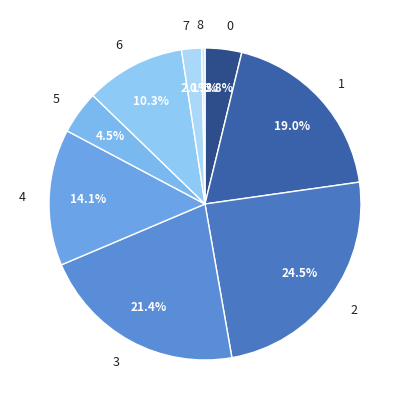

Which slice is the largest?

2